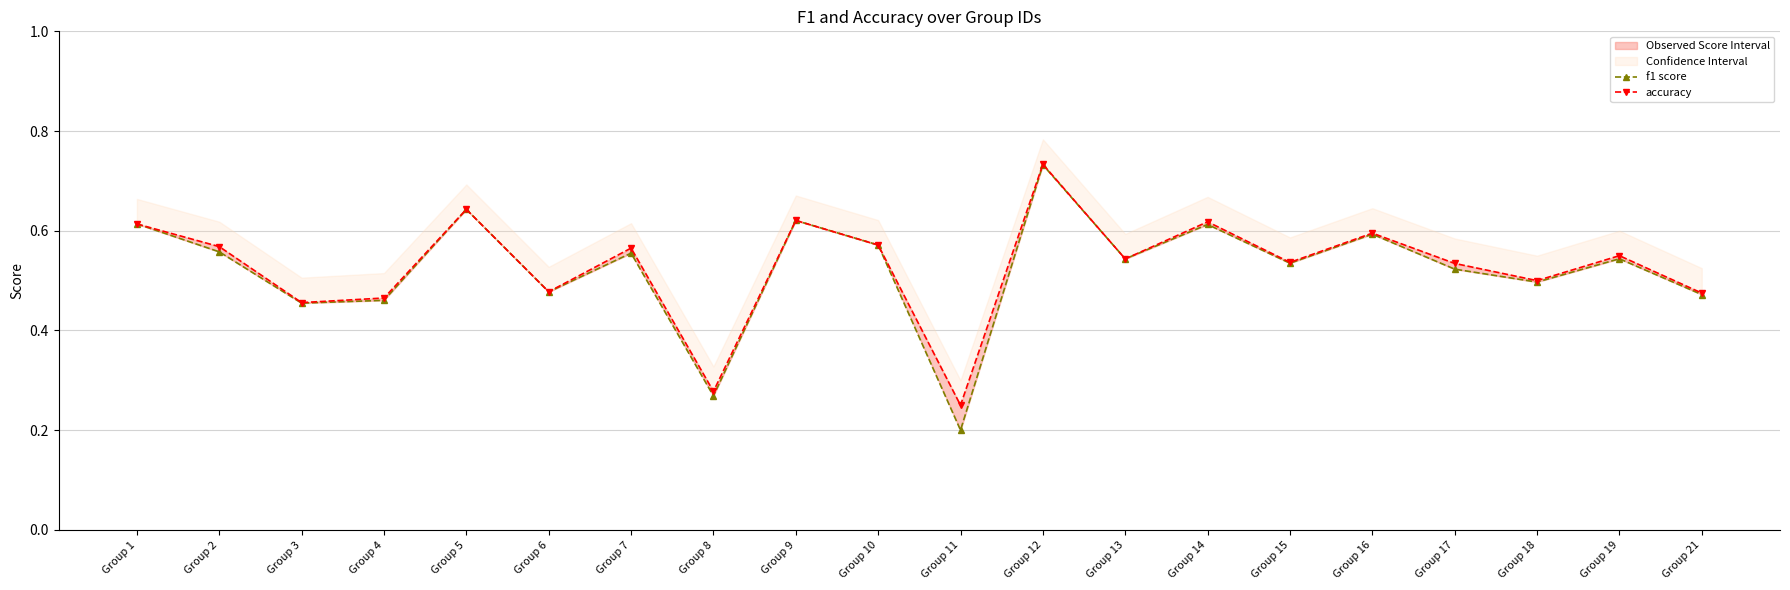

Which series changed the most between Group 13 and Group 15?

f1 score